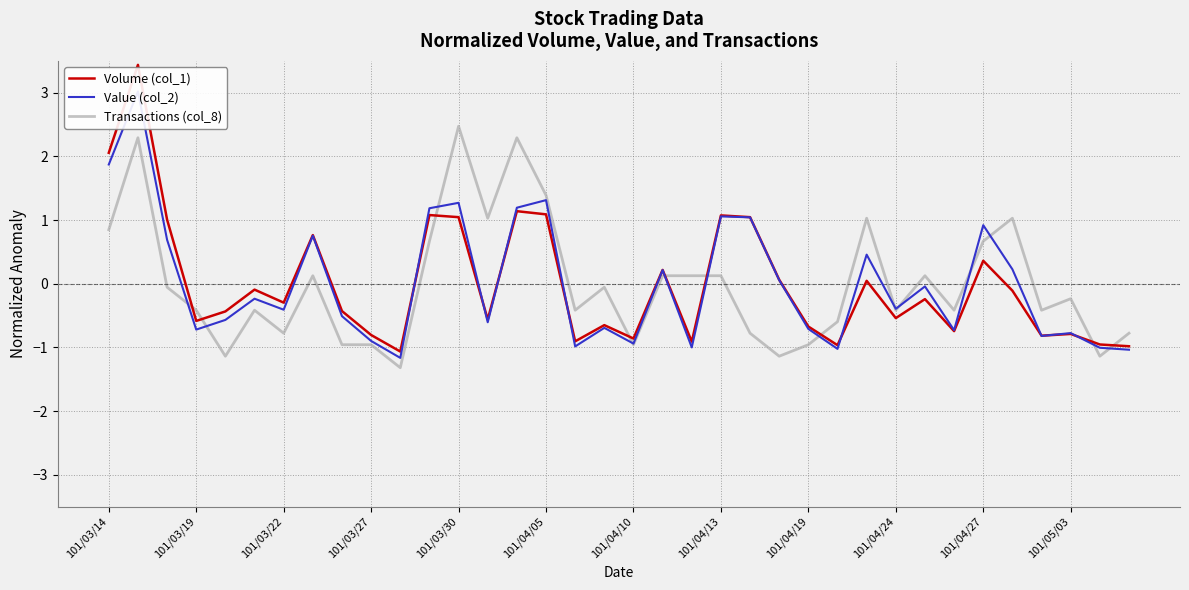

What is the highest value of the Transactions (col_8) series?

2.5